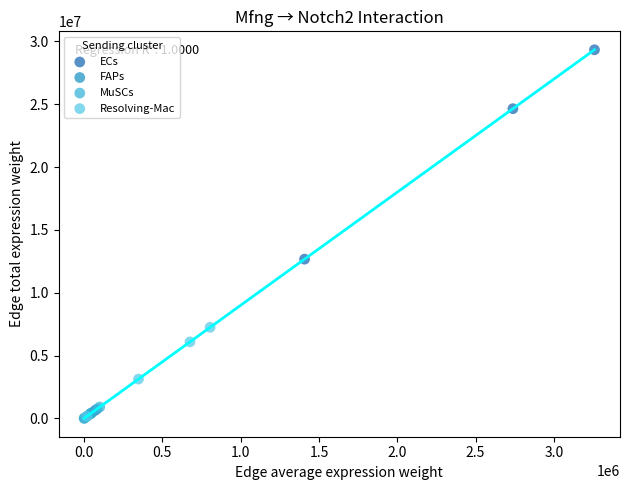

Which series has the widest spread of Y values?

ECs